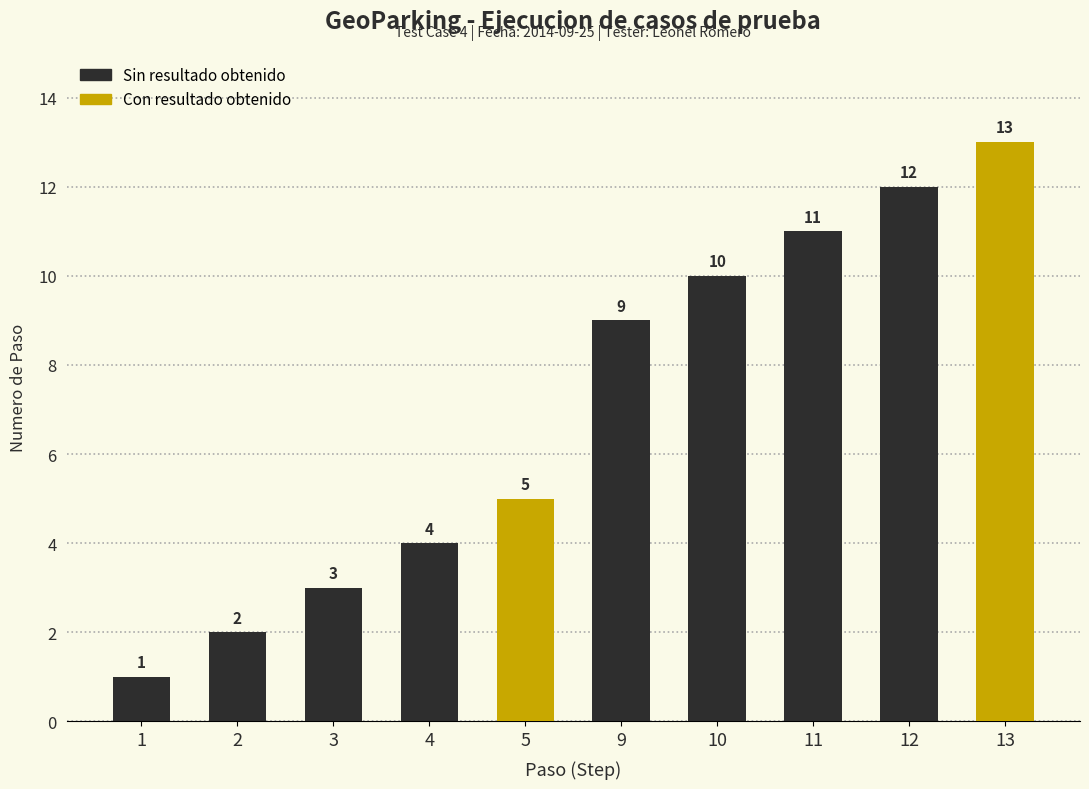

What is the value of the 1st bar from the left?

1